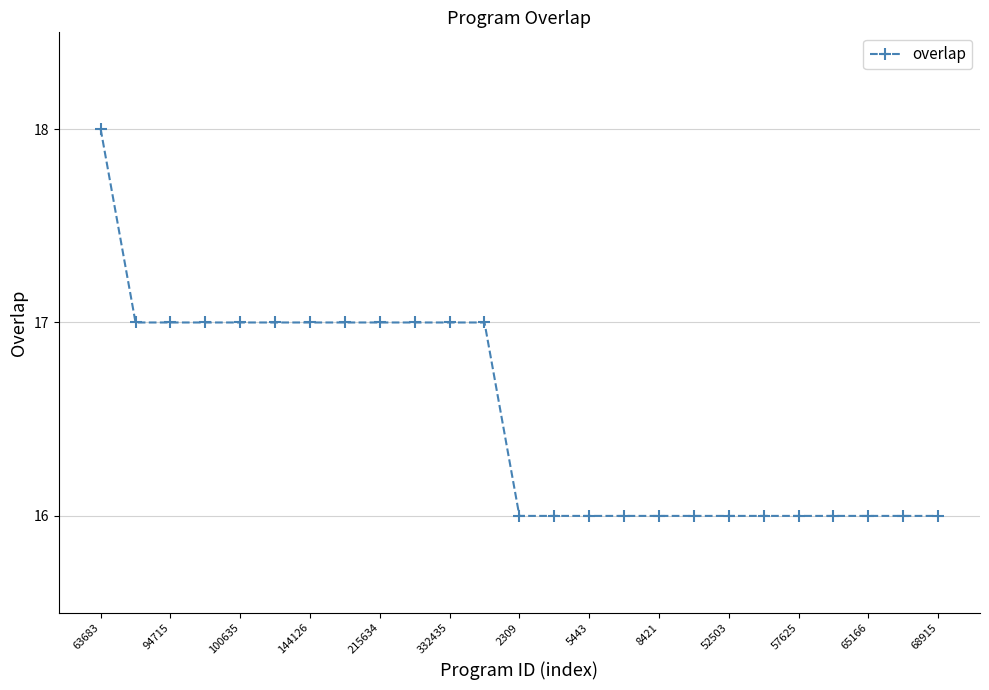

Reading left to right, transcribe all the data shown in this chart.

18	17	17	17	17	17	17	17	17	17	17	17	16	16	16	16	16	16	16	16	16	16	16	16	16